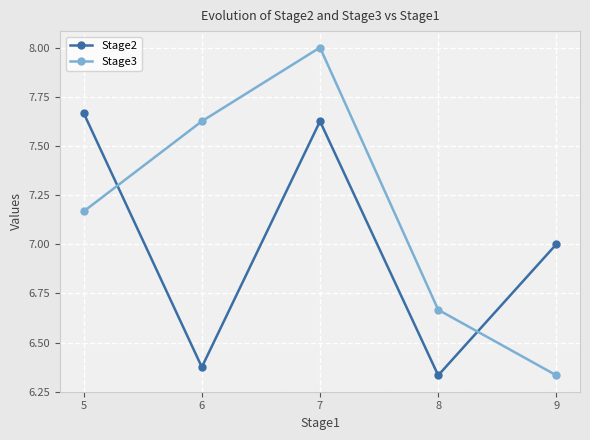

What is the total value across all series at 8?

13.0